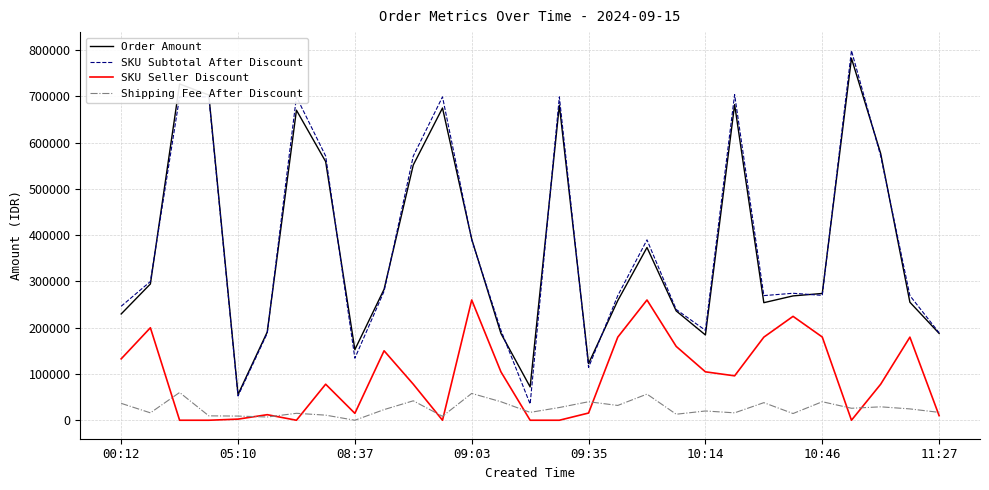

Which series has the widest spread of values?

SKU Subtotal After Discount